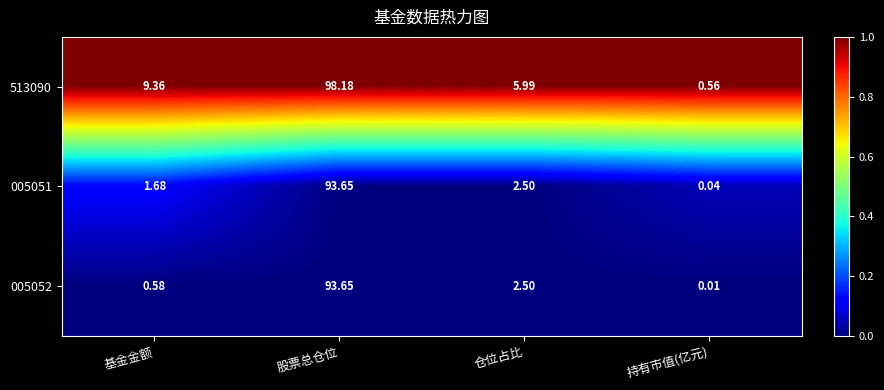

At which category does the chart reach its minimum across all series?

持有市值(亿元)